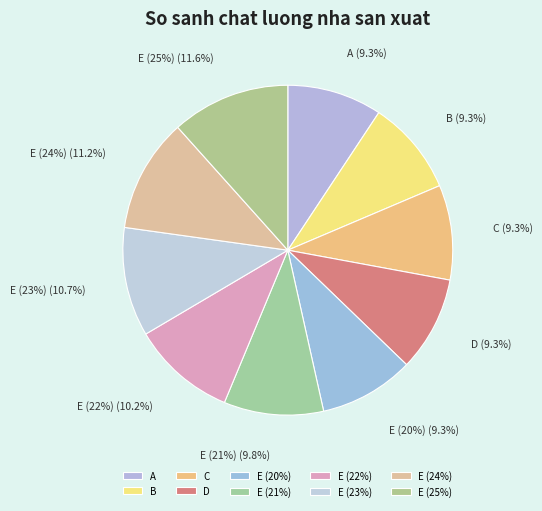

What is the largest slice in the pie chart?

E (25%)